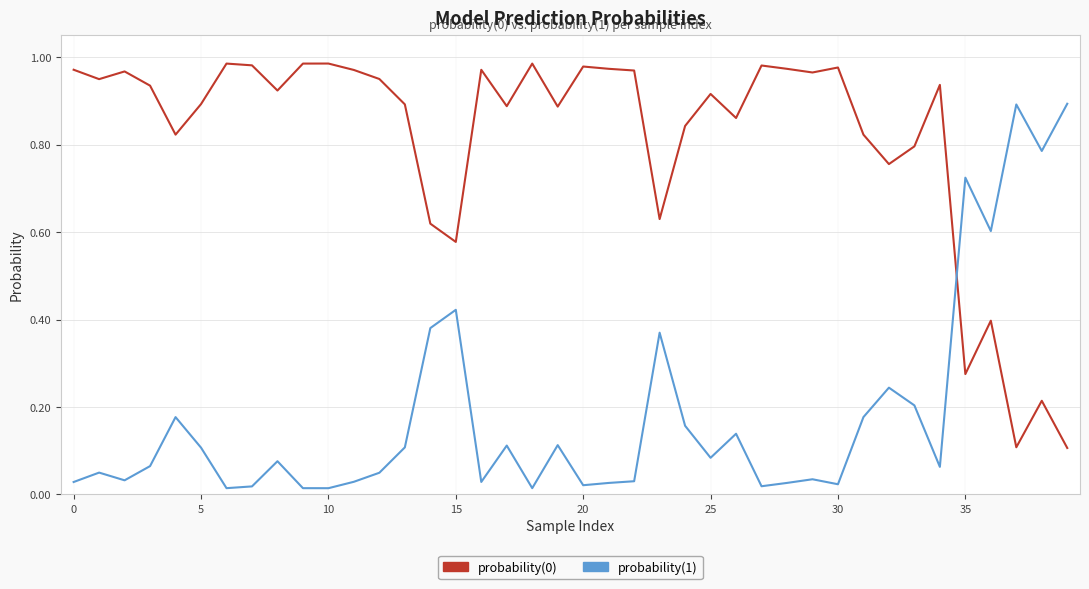

What is the sum of all probability(1) values?

7.4